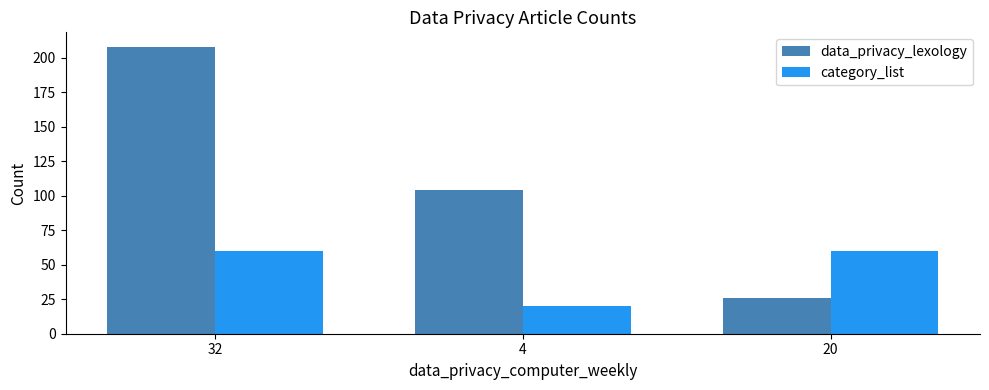

Is it true that category_list equals 60 at 32?

True